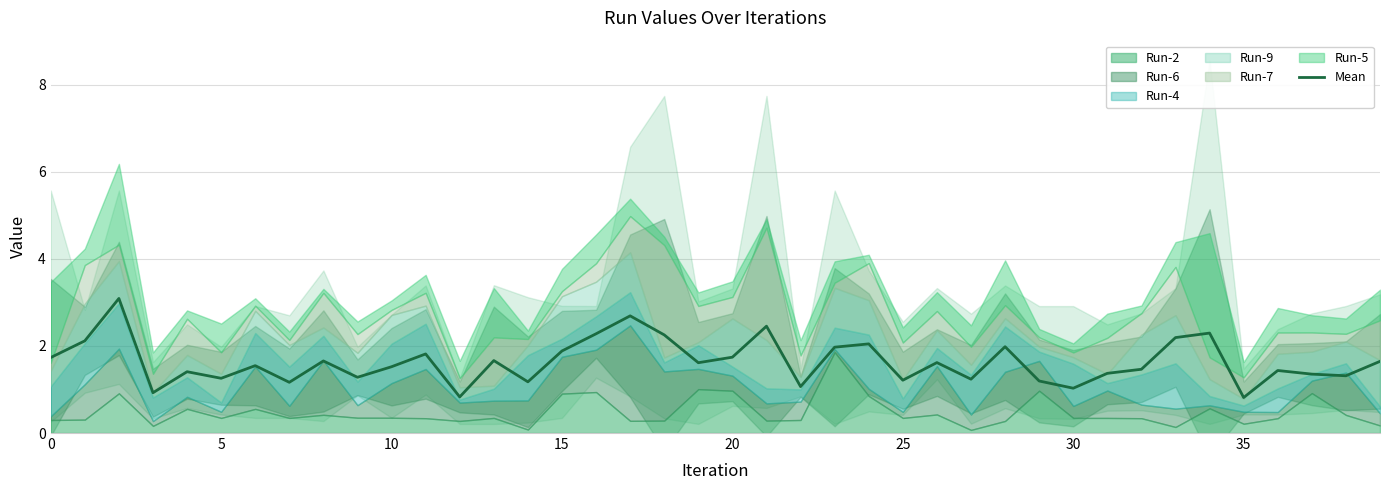

The chart shows a value of 2.0 at 28. True or false?

True